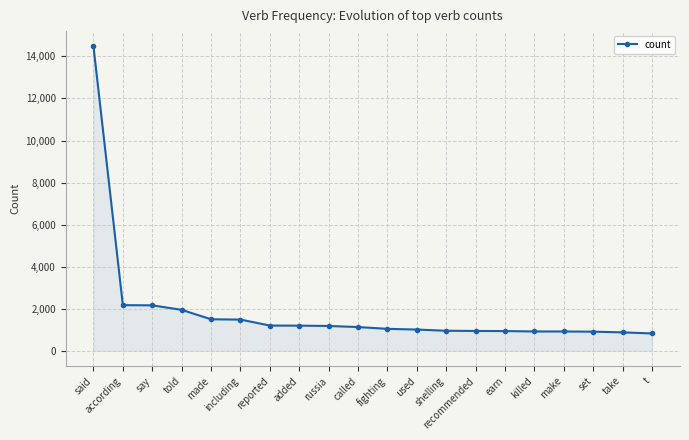

What is the minimum value shown in the chart?

824